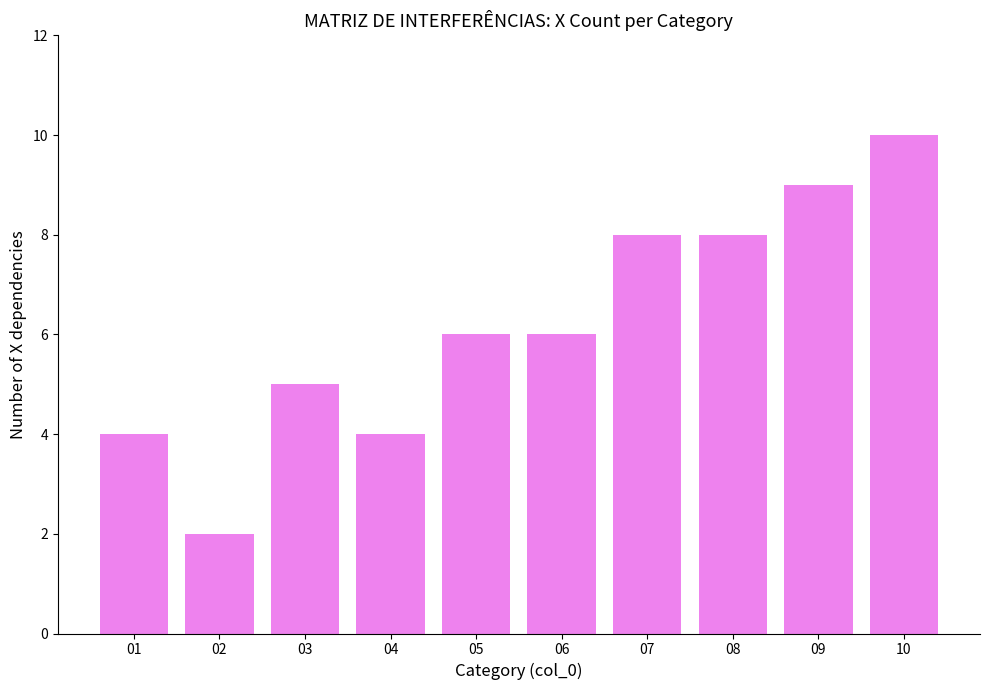

What is the value of the 6th bar from the left?

6